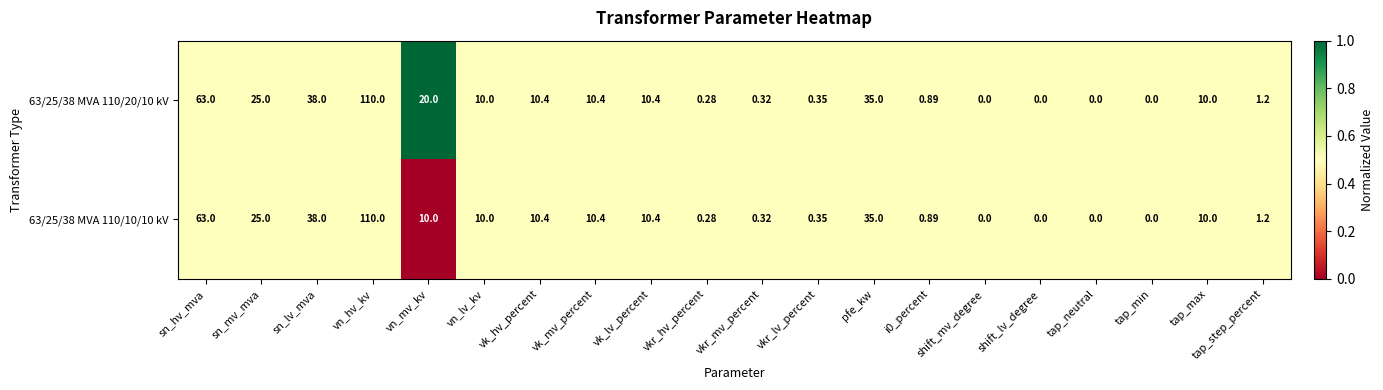

At which label does 63/25/38 MVA 110/10/10 kV reach its peak?

vn_hv_kv